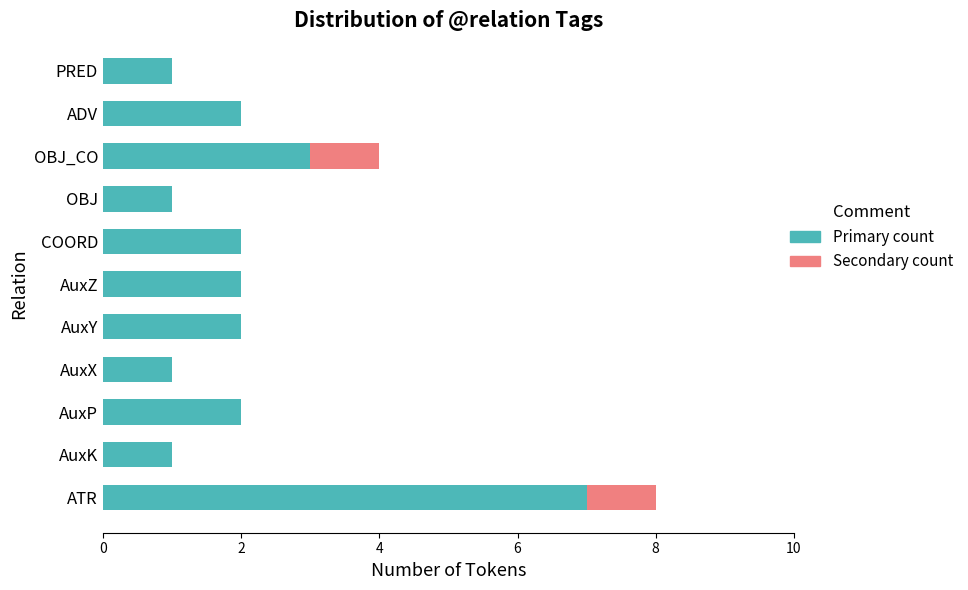

At which category is the sum across all series the highest?

ATR